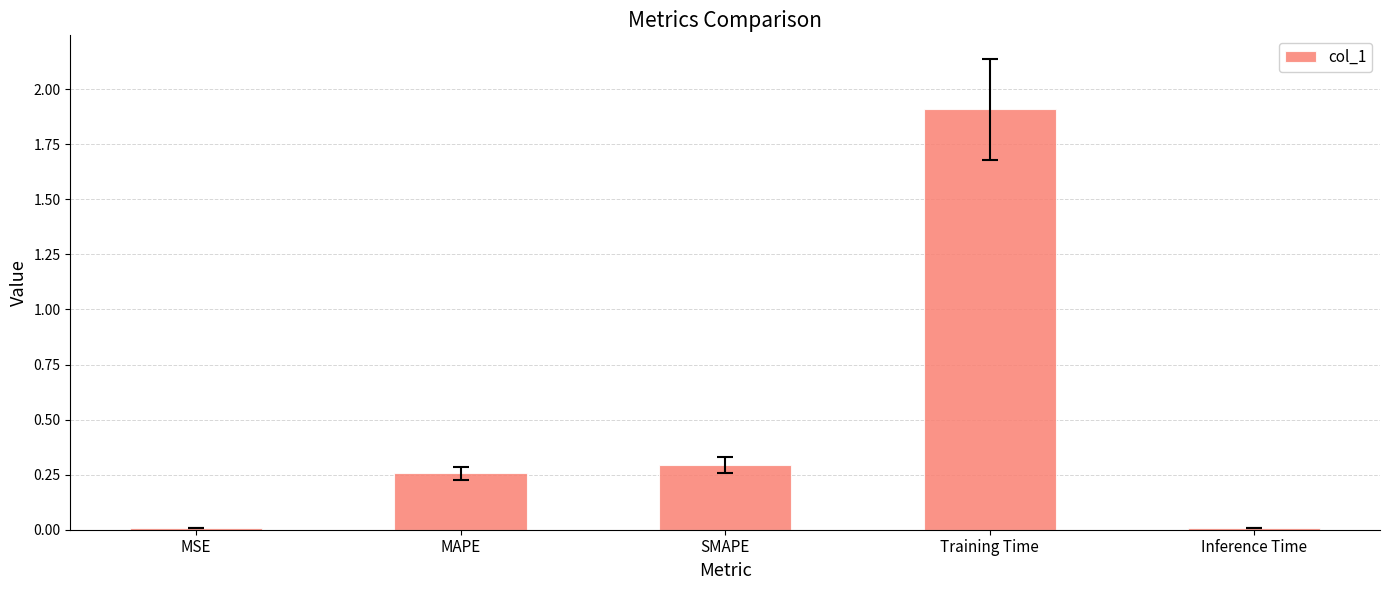

Which label corresponds to the largest value in the chart?

Training Time